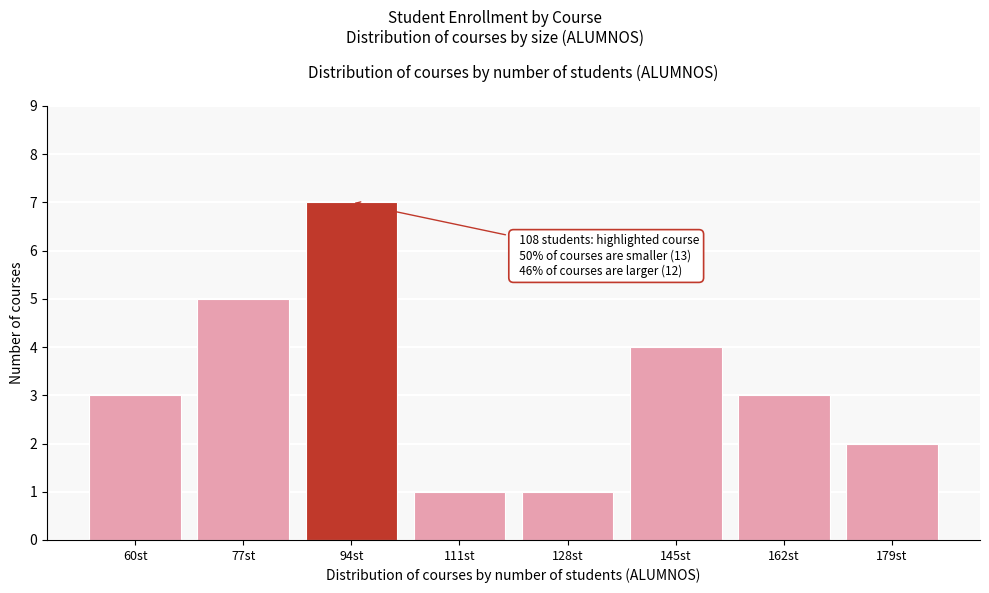

Reading right to left, extract all data points from this chart.

179st=2	162st=3	145st=4	128st=1	111st=1	94st=7	77st=5	60st=3